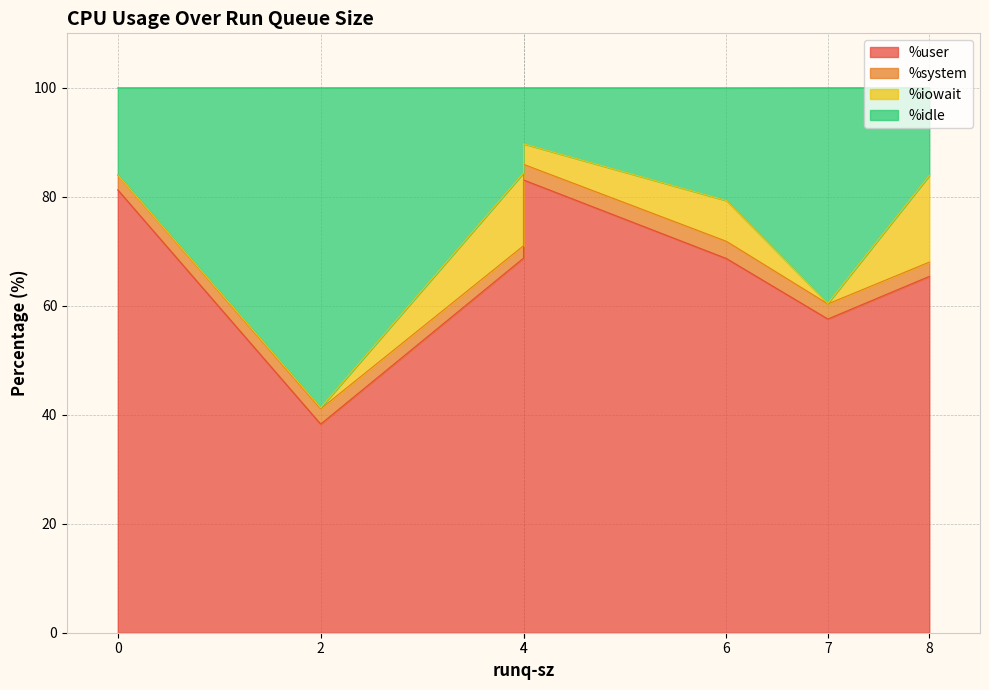

How many lines are shown in the chart?

4